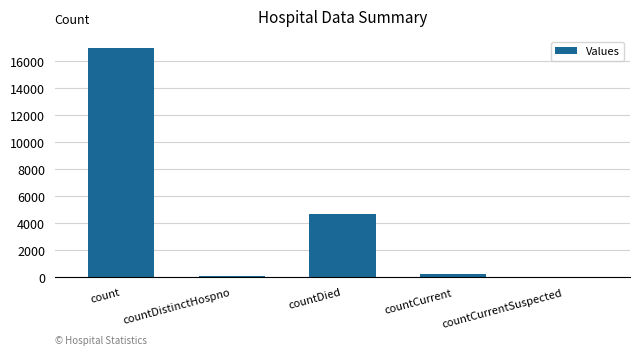

Which category has the highest value across all series?

count